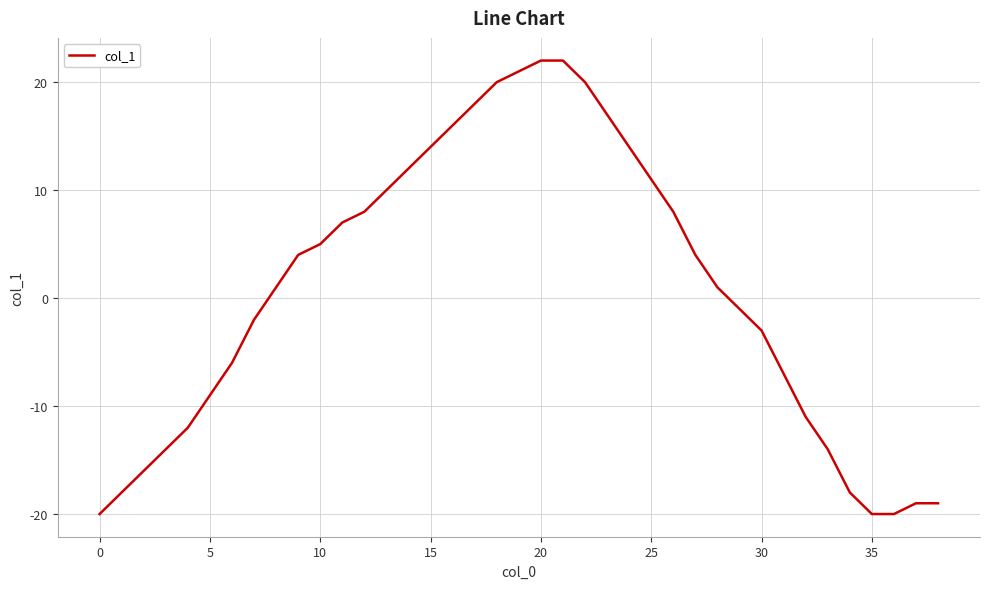

What is the greatest value displayed?

22